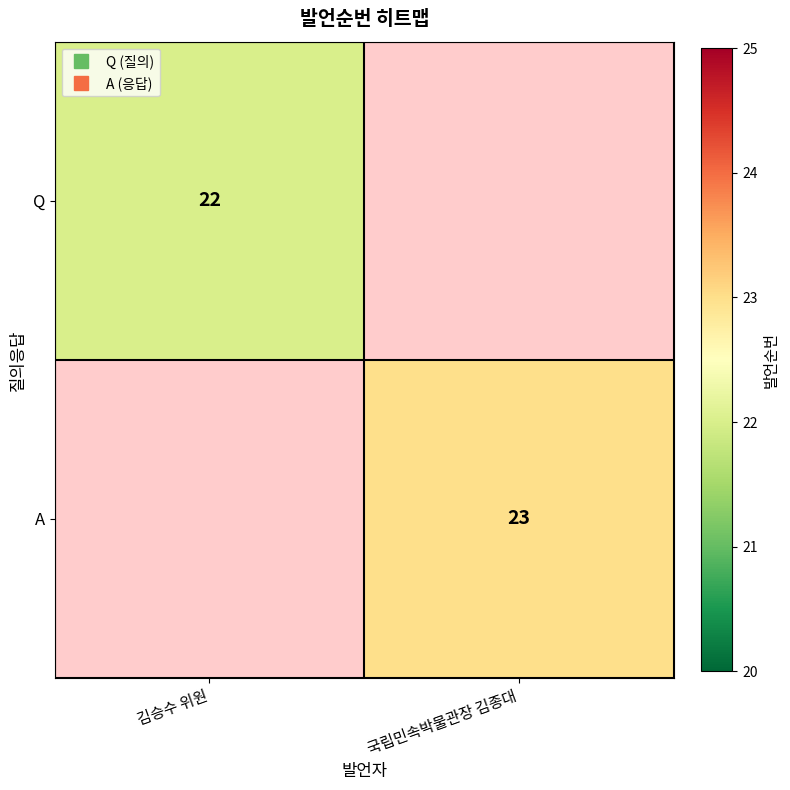

What is the greatest value displayed?

23.0